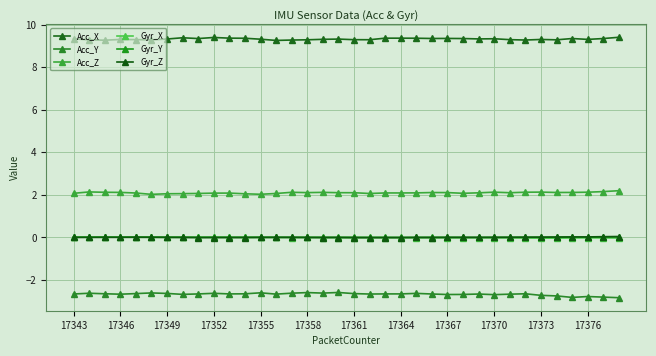

How many categories are shown in the chart?

36